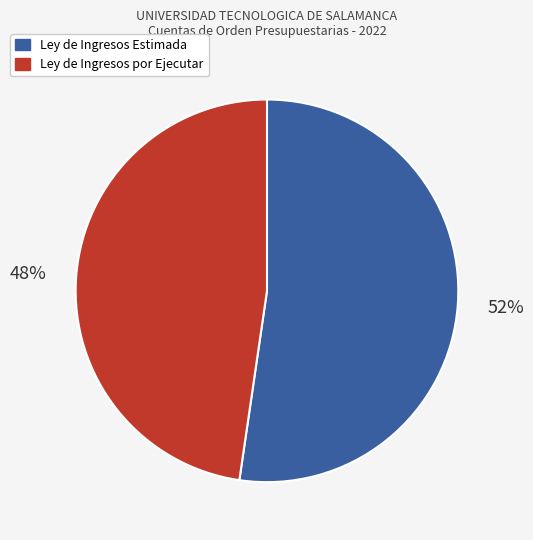

What percentage is the Ley de Ingresos por Ejecutar slice, to the nearest percent?

48%